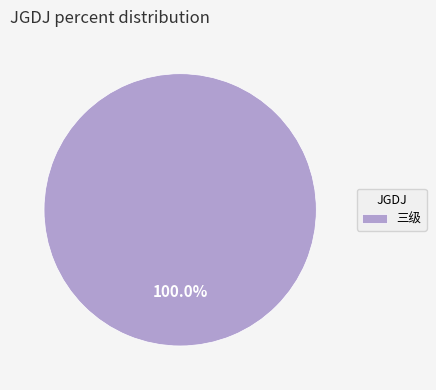

Rank the categories by value from lowest to highest.

三级